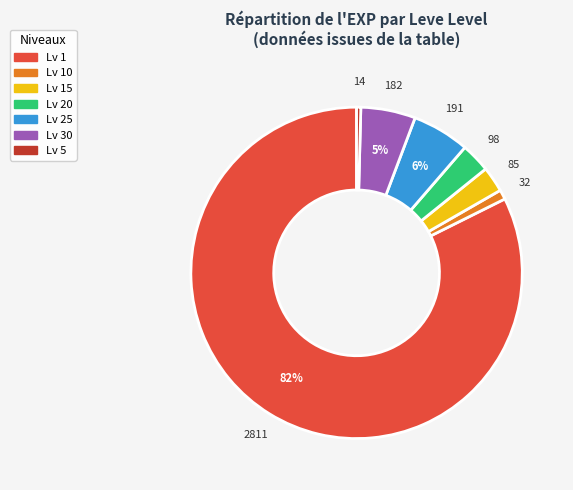

Is there a majority slice in this chart?

Yes